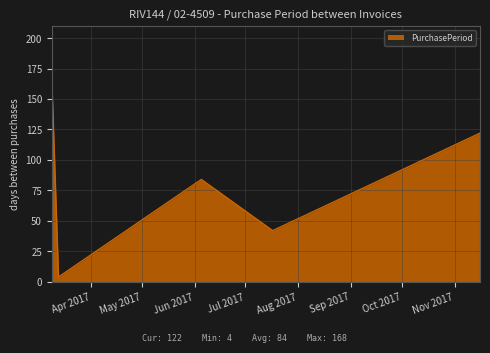

What is the sum of all values?

420